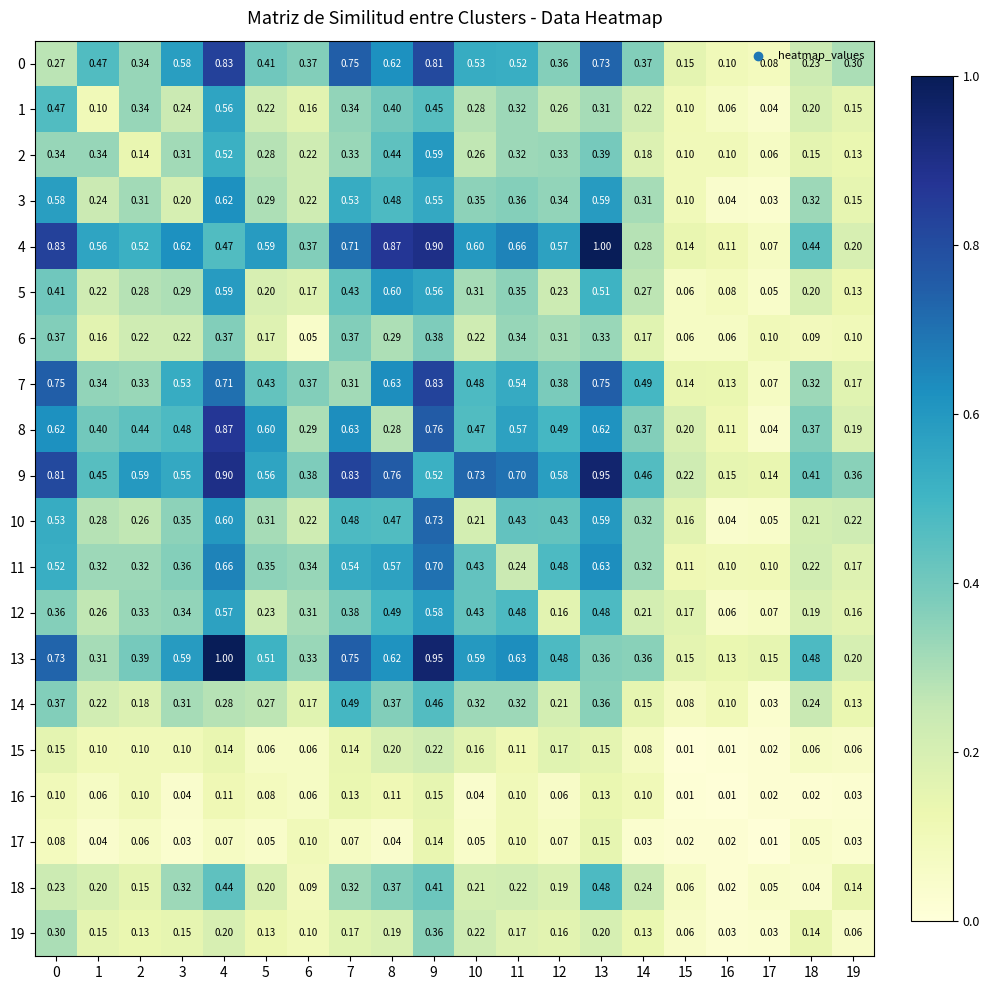

Is the value of 17 at 4 greater than the value of 0 at 3?

No